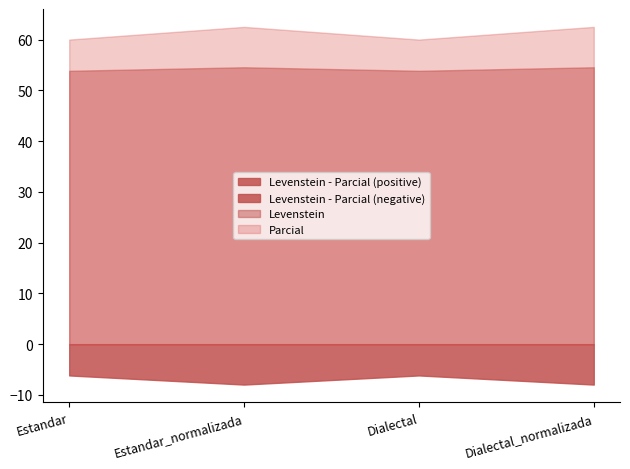

What is the difference between the maximum and minimum values in the Parcial series?

2.5